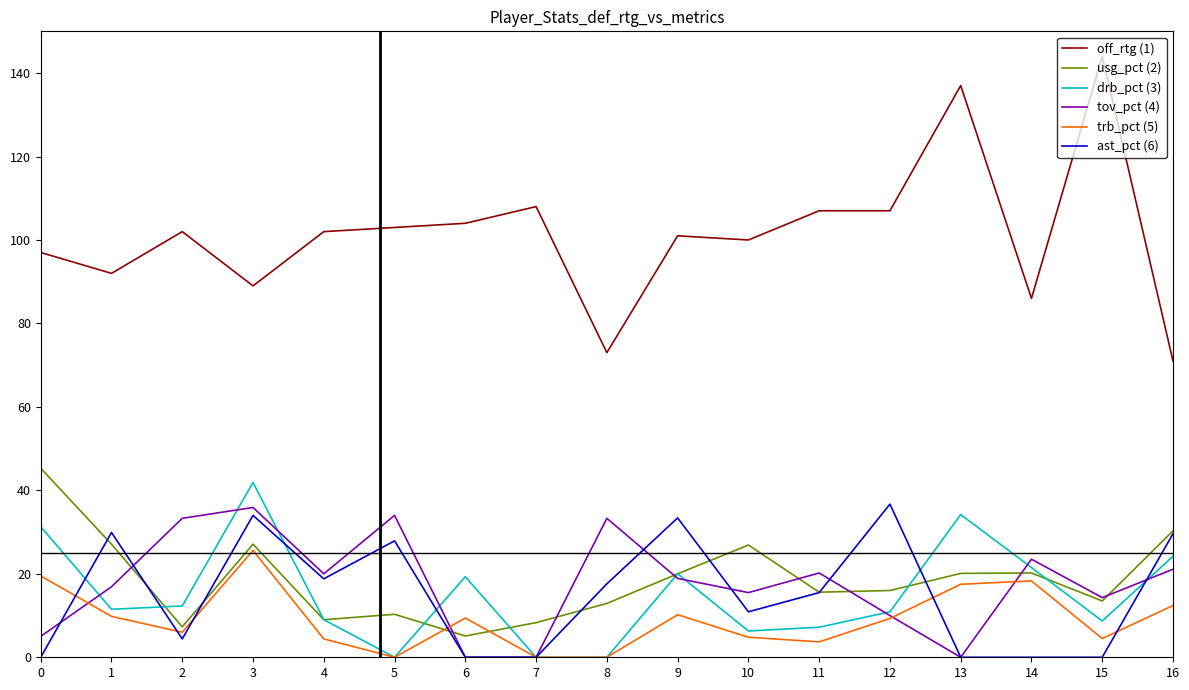

What is the difference between the highest and lowest values at 3?

63.4